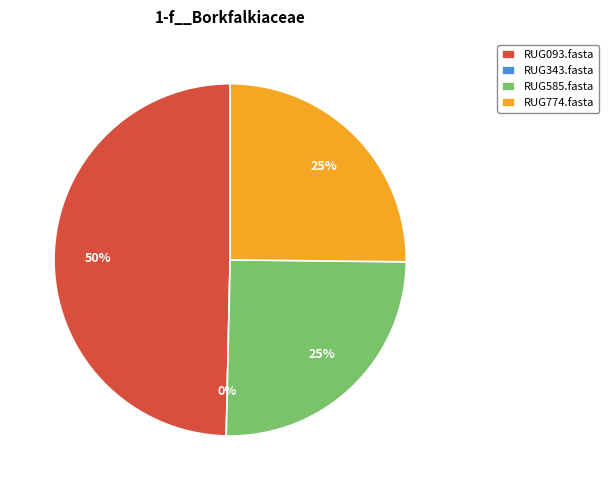

The RUG585.fasta slice represents 25% of the pie. True or false?

True